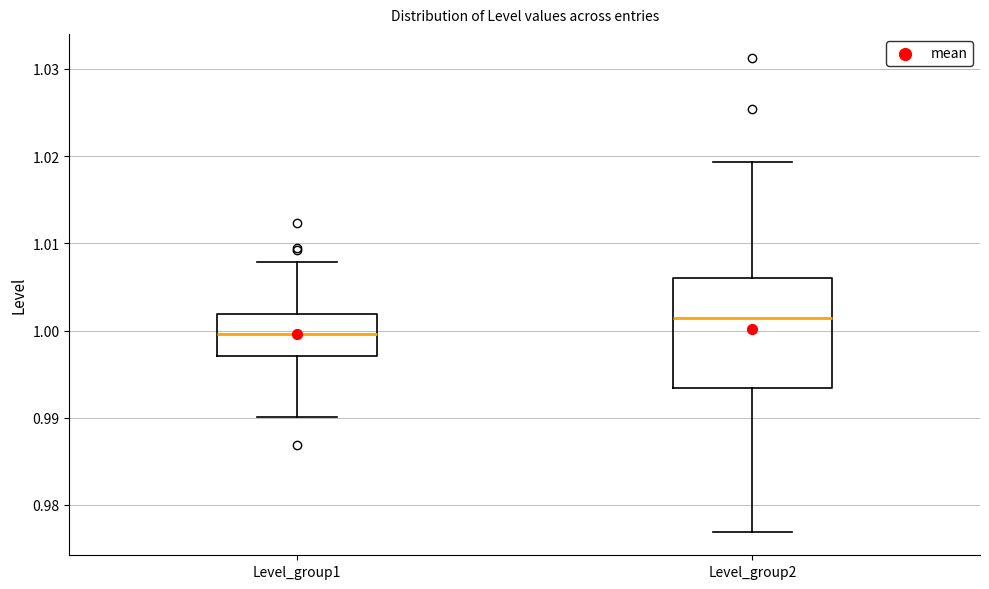

Reading left to right, transcribe this box plot: for each box, give where its median line is, the range the box spans, and where its two whiskers end, as read against the y-axis. The values are not printed on the chart, so give them approximately, as read against the axis.

Level_group1: median 1.000, box 0.997 to 1.002, whiskers 0.990 to 1.008
Level_group2: median 1.001, box 0.993 to 1.006, whiskers 0.977 to 1.019